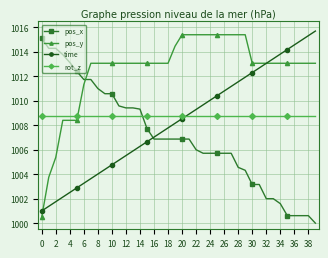

True or false: time has more than 1 interior local peaks.

False